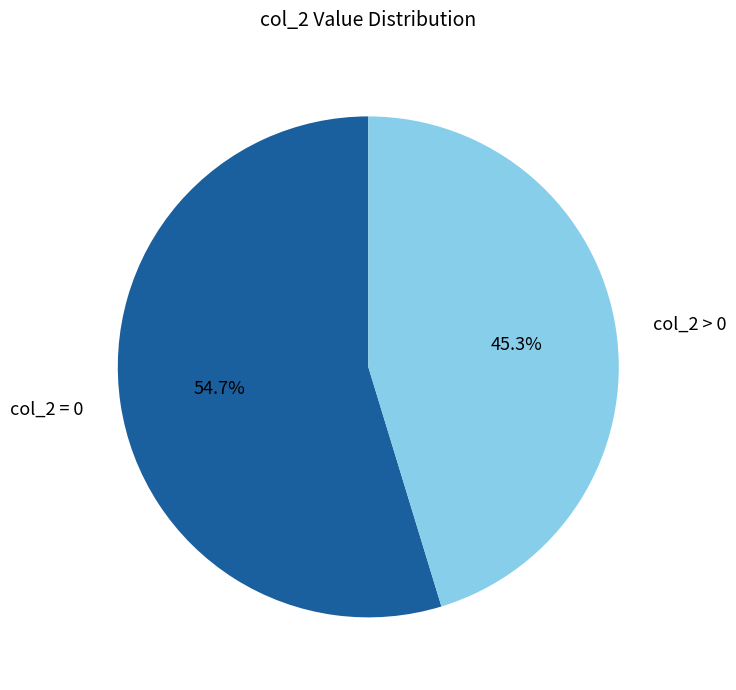

To the nearest percent, what is the difference between the largest and smallest slice percentages?

9%